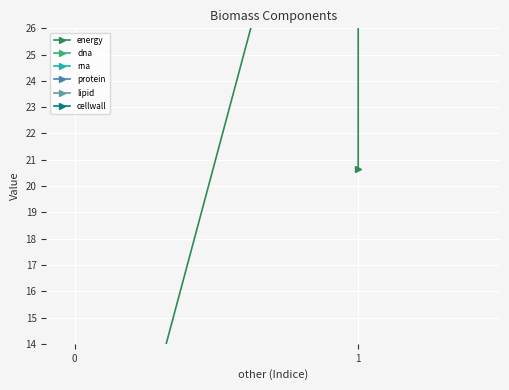

What is the lowest value of the energy series?

1.0